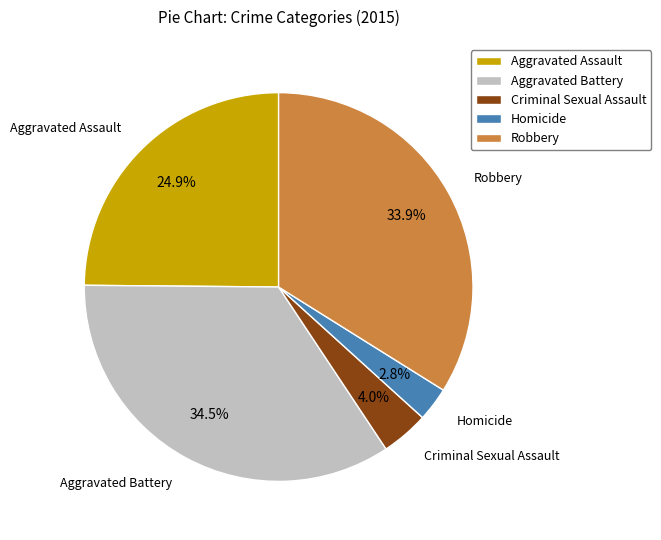

Rank the categories by value from highest to lowest.

Aggravated Battery, Robbery, Aggravated Assault, Criminal Sexual Assault, Homicide